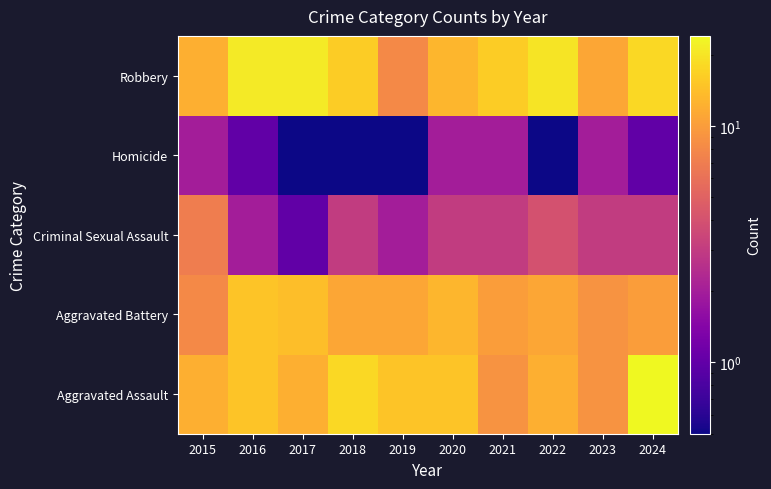

Reading left to right, list all the values displayed in this chart.

Aggravated Assault: 2015=12.0	2016=15.0	2017=12.0	2018=18.0	2019=15.0	2020=15.0	2021=9.0	2022=12.0	2023=9.0	2024=24.0
Aggravated Battery: 2015=8.0	2016=15.0	2017=14.0	2018=11.0	2019=11.0	2020=13.0	2021=10.0	2022=11.0	2023=9.0	2024=10.0
Criminal Sexual Assault: 2015=7.0	2016=2.0	2017=1.0	2018=3.0	2019=2.0	2020=3.0	2021=3.0	2022=4.0	2023=3.0	2024=3.0
Homicide: 2015=2.0	2016=1.0	2017=0.5	2018=0.5	2019=0.5	2020=2.0	2021=2.0	2022=0.5	2023=2.0	2024=1.0
Robbery: 2015=12.0	2016=21.0	2017=21.0	2018=16.0	2019=8.0	2020=13.0	2021=16.0	2022=20.0	2023=11.0	2024=18.0